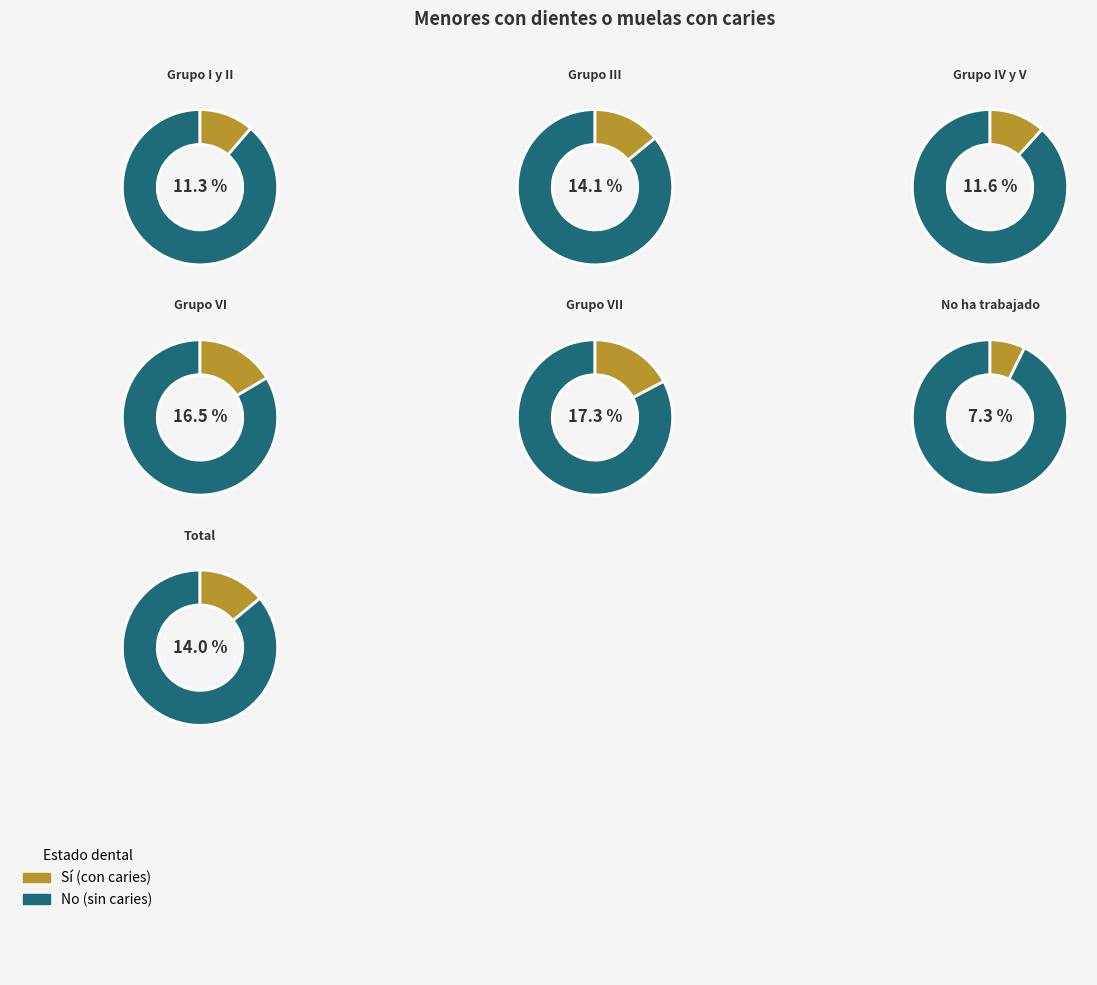

What is the smallest slice in the pie chart?

No ha trabajado